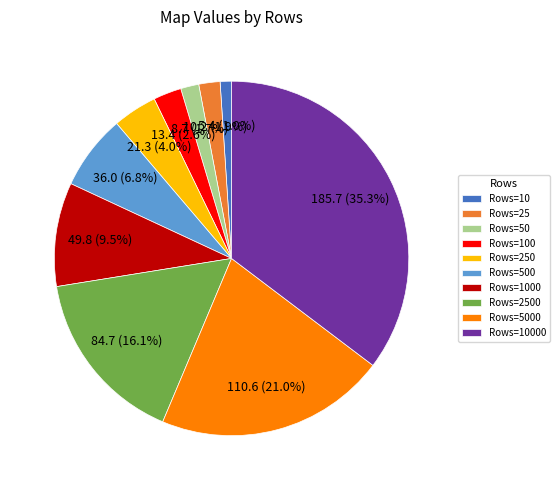

Do Rows=25 and Rows=10 together represent more than half of the pie?

No